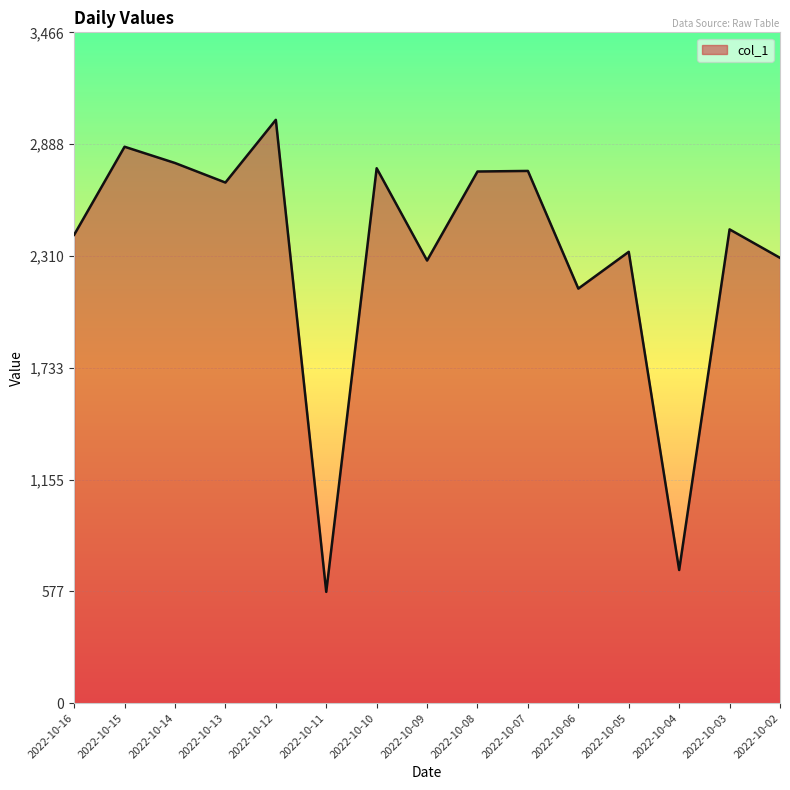

Is it true that the value at 2022-10-10 is 675?

False